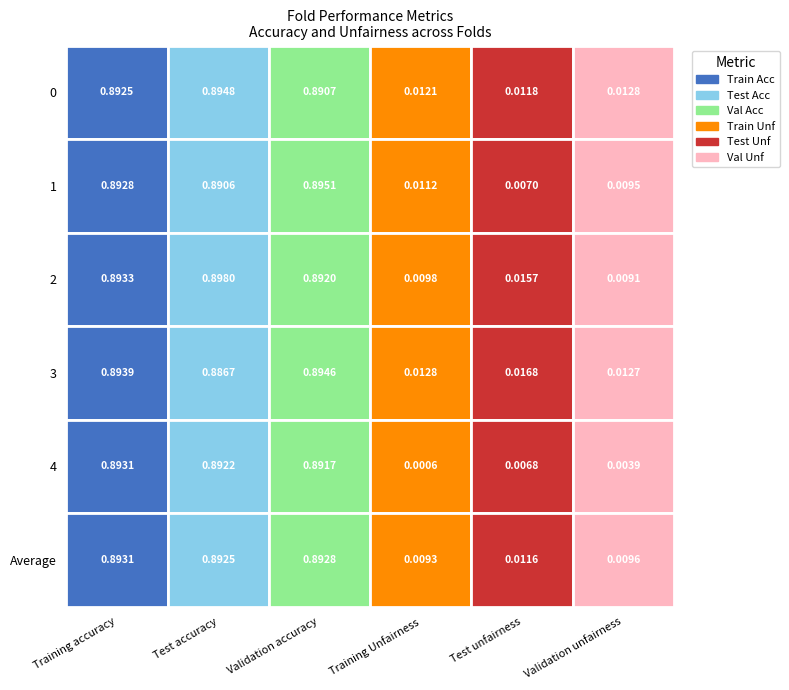

The value of 4 at 4 is 0.0. True or false?

False